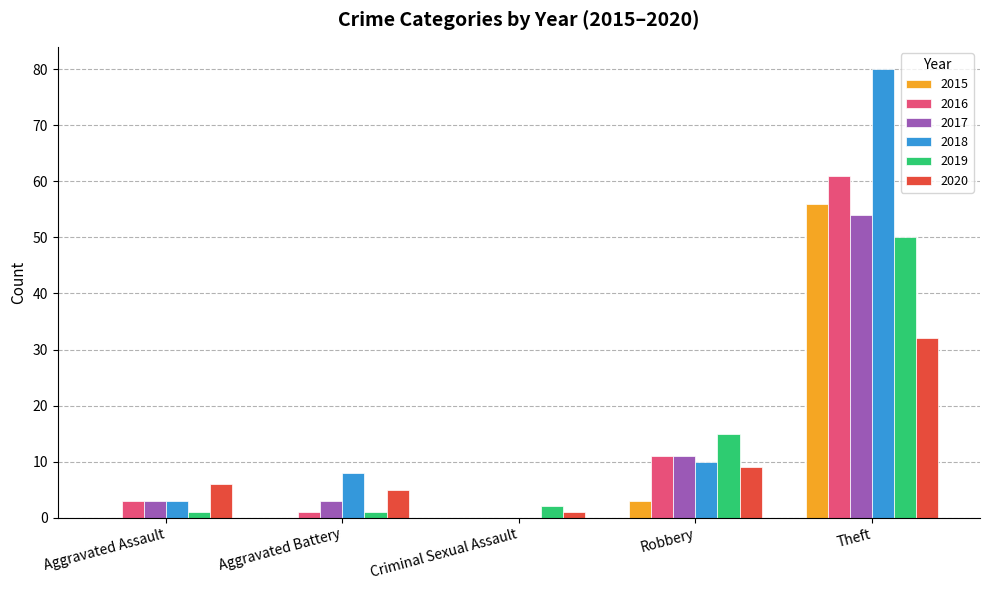

Reading right to left, what are all the values shown in this chart?

2015: Theft=56	Robbery=3	Criminal Sexual Assault=0	Aggravated Battery=0	Aggravated Assault=0
2016: Theft=61	Robbery=11	Criminal Sexual Assault=0	Aggravated Battery=1	Aggravated Assault=3
2017: Theft=54	Robbery=11	Criminal Sexual Assault=0	Aggravated Battery=3	Aggravated Assault=3
2018: Theft=80	Robbery=10	Criminal Sexual Assault=0	Aggravated Battery=8	Aggravated Assault=3
2019: Theft=50	Robbery=15	Criminal Sexual Assault=2	Aggravated Battery=1	Aggravated Assault=1
2020: Theft=32	Robbery=9	Criminal Sexual Assault=1	Aggravated Battery=5	Aggravated Assault=6